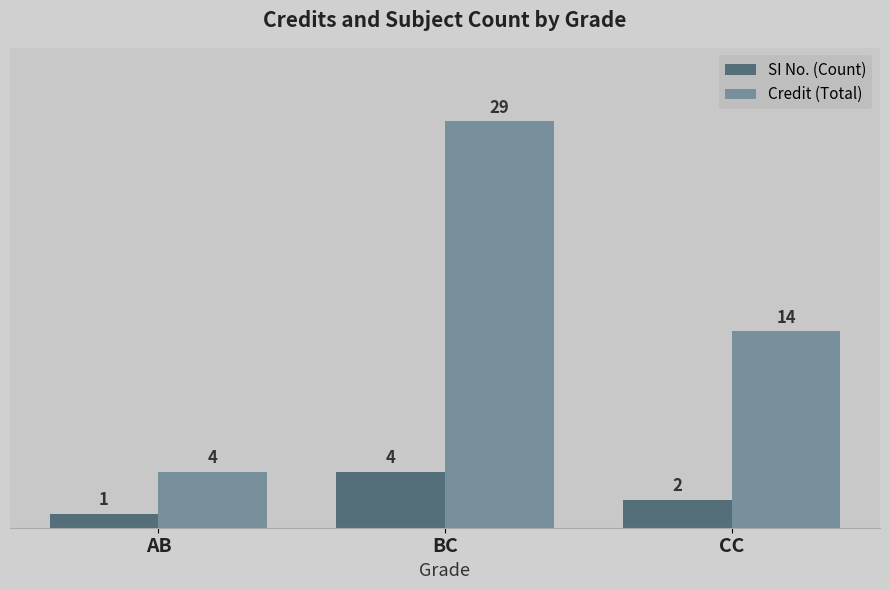

What is the total value across all series at BC?

33